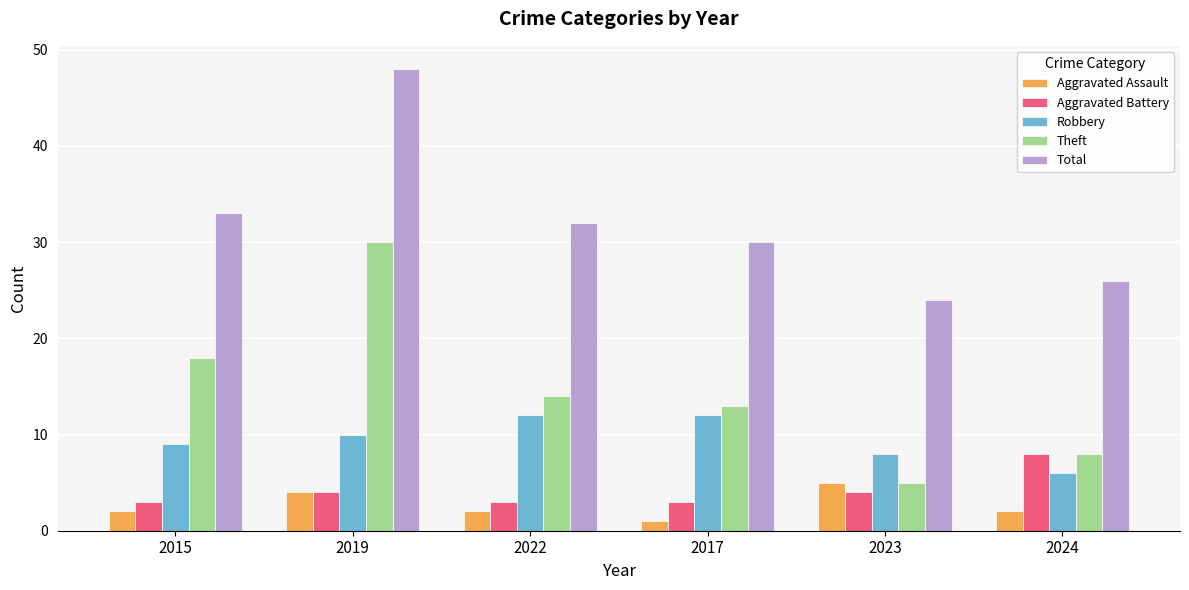

Between 2015 and 2023, which series saw the biggest shift?

Theft